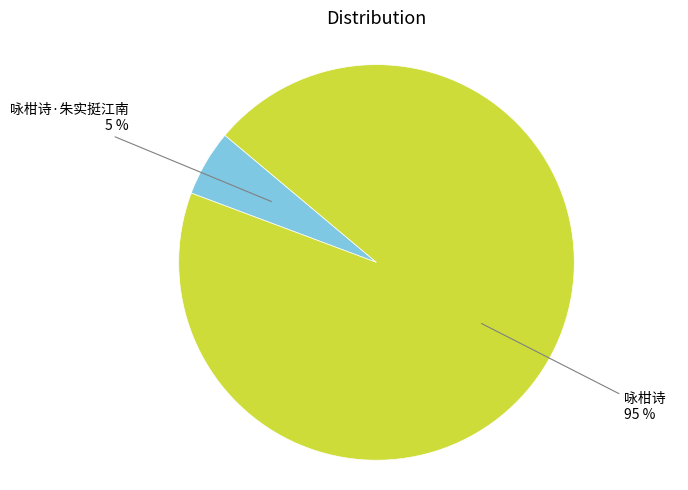

Does any single category account for the majority?

Yes